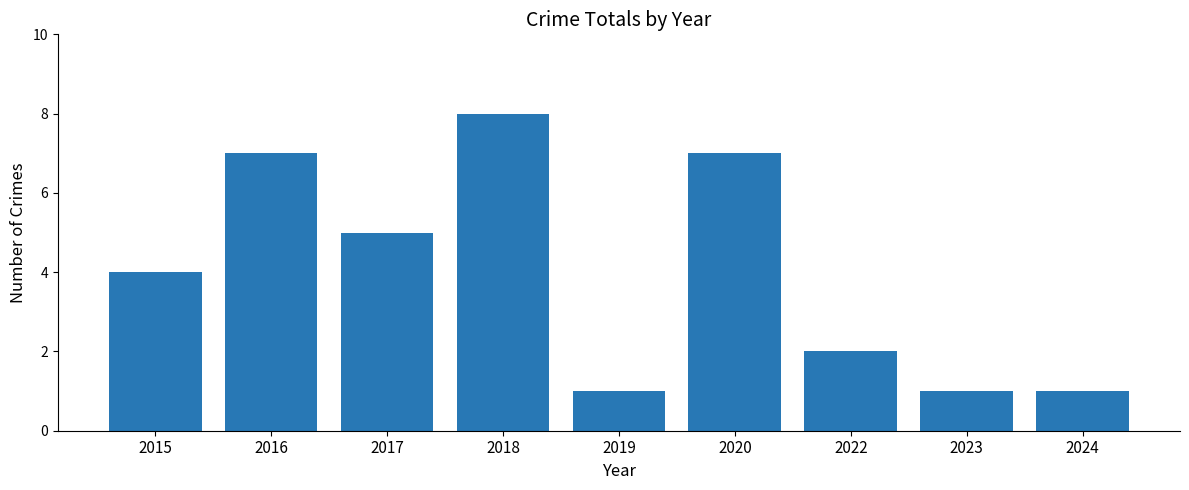

Reading left to right, transcribe all the data shown in this chart.

2015=4	2016=7	2017=5	2018=8	2019=1	2020=7	2022=2	2023=1	2024=1